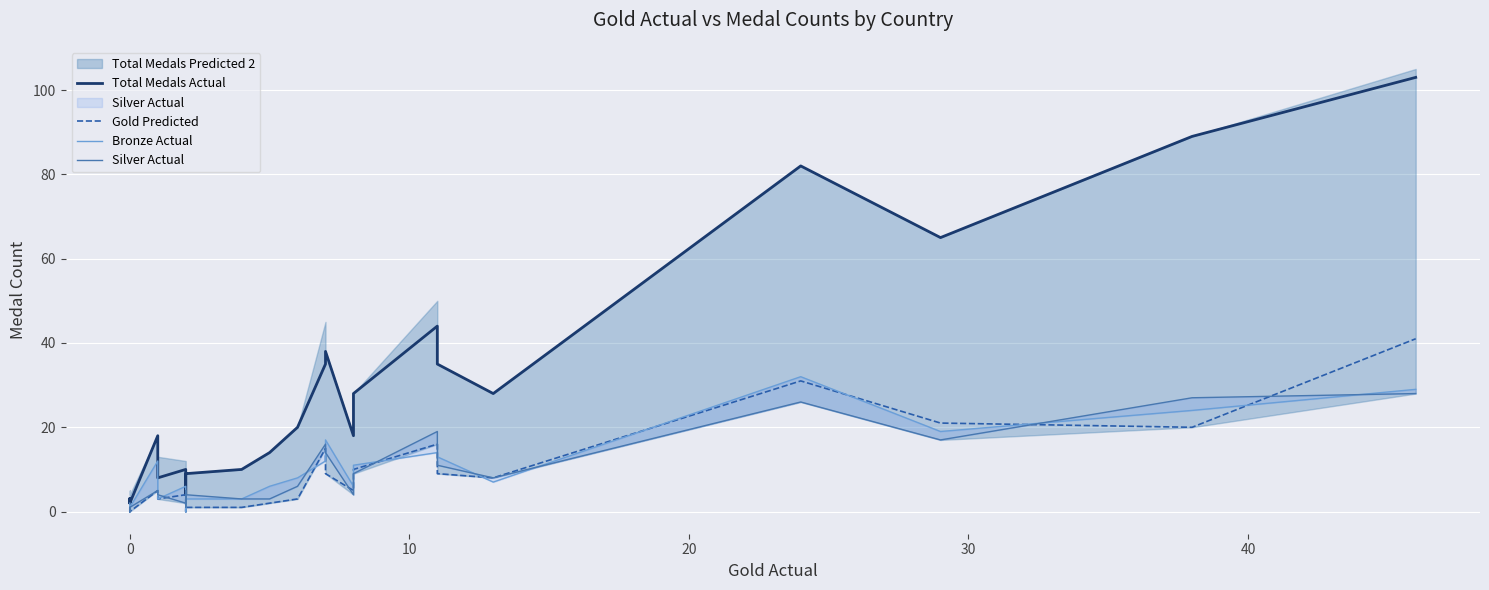

Rank the series by their maximum value, from lowest to highest.

Silver Actual, Bronze Actual, Gold Predicted, Total Medals Actual